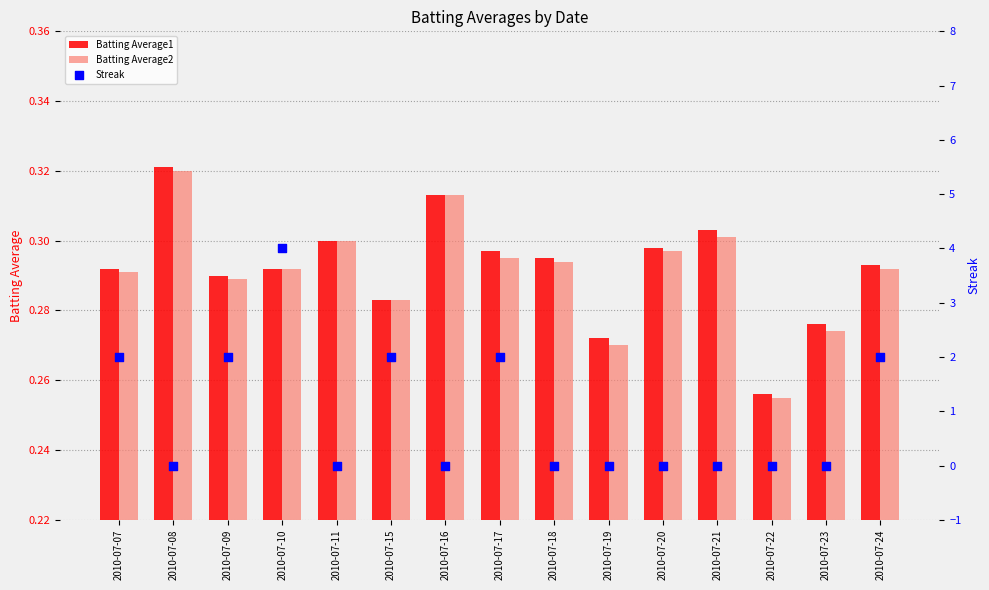

Is the value of Streak at 2010-07-20 greater than the value of Batting Average1 at 2010-07-07?

No